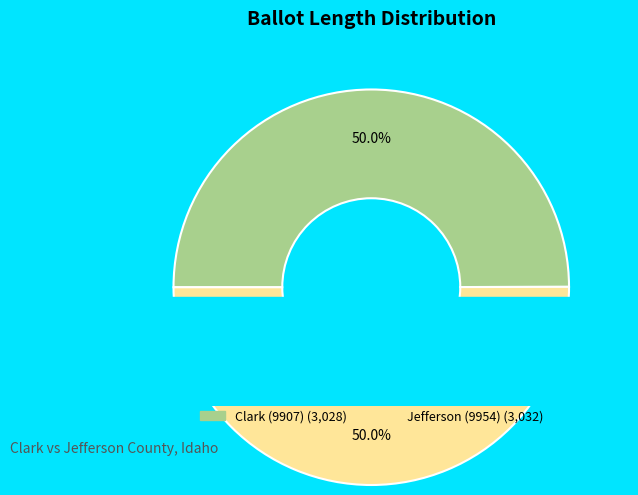

True or false: Jefferson (9954) accounts for 37% of the total.

False